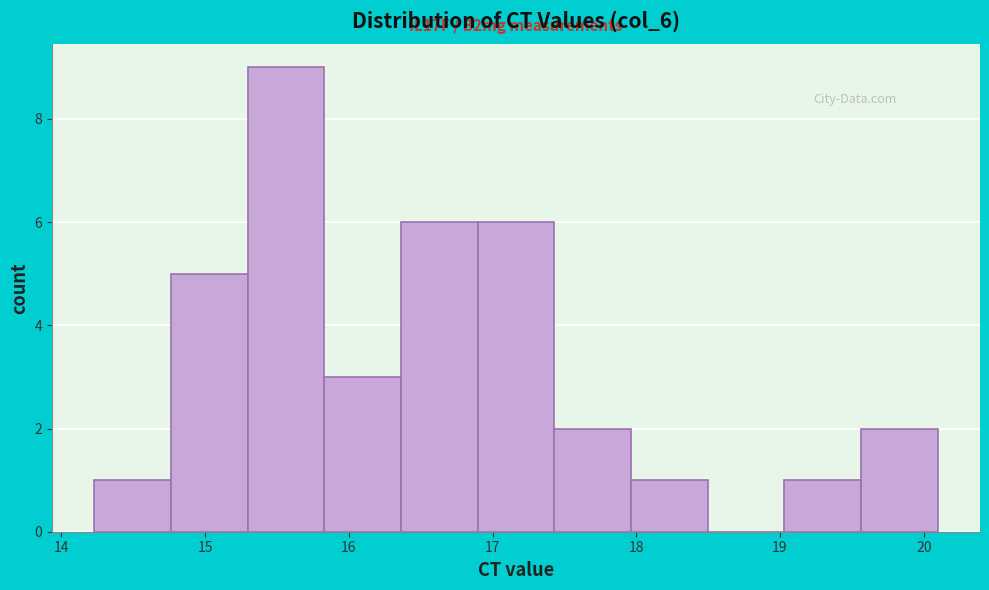

Which range on the x-axis has the tallest bar?

15.3 to 15.8